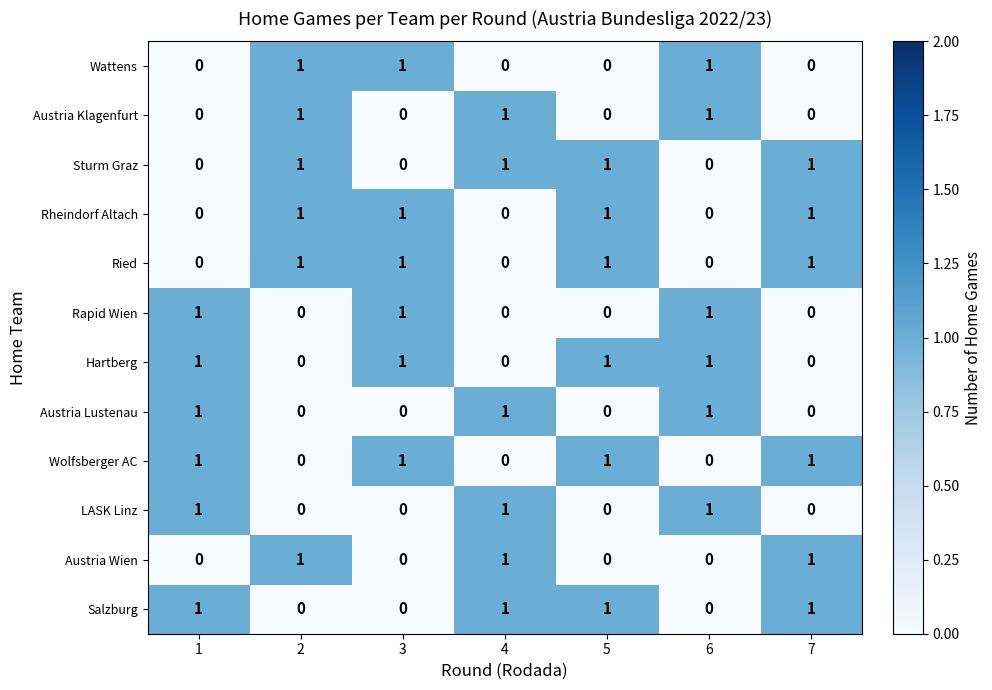

Count the number of categories in the chart.

7